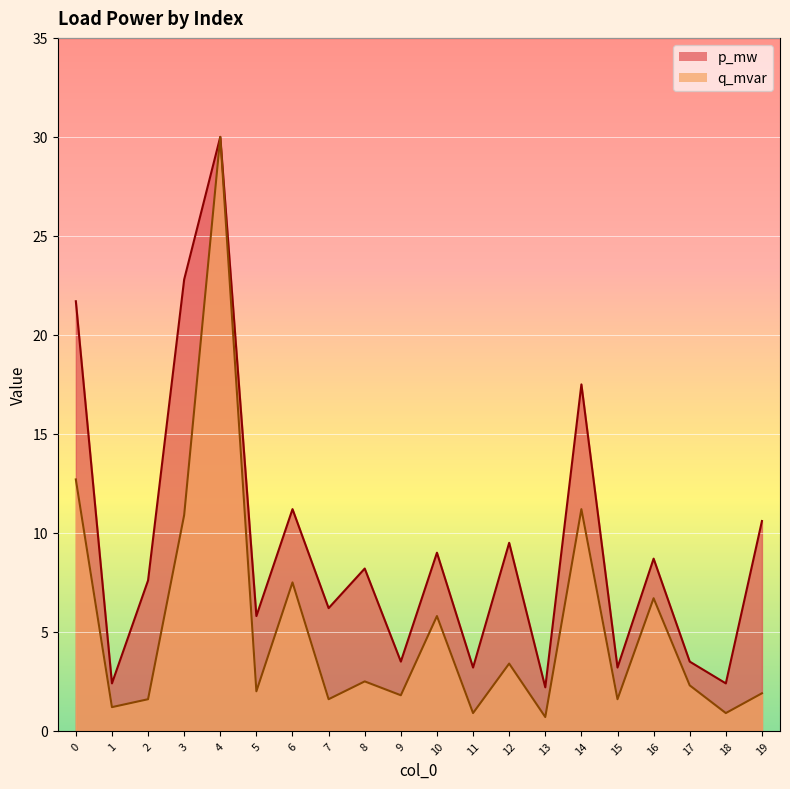

The value of p_mw at 13 is 1.4. True or false?

False